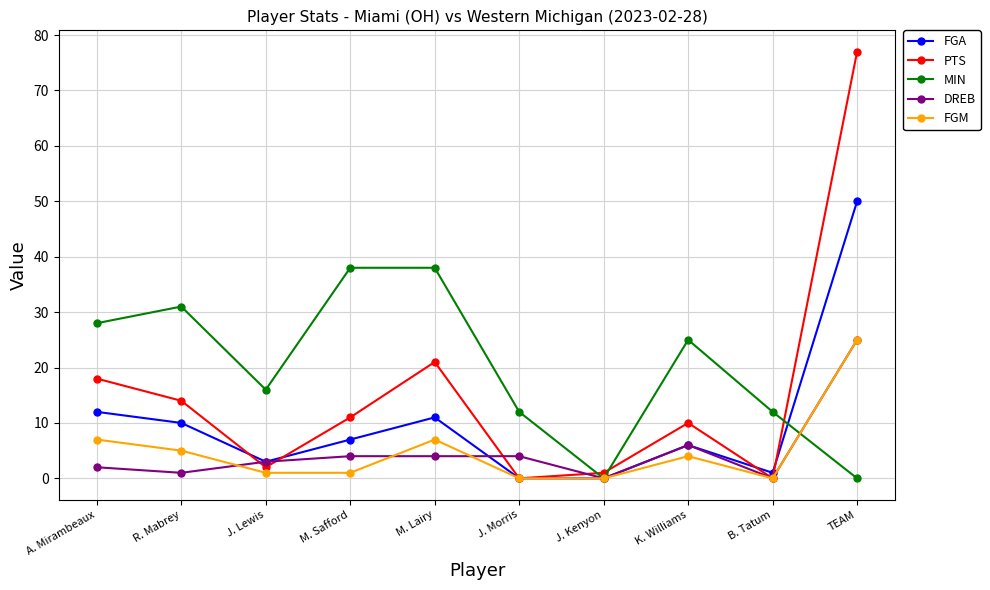

Does the chart display data point markers on the line(s)?

Yes